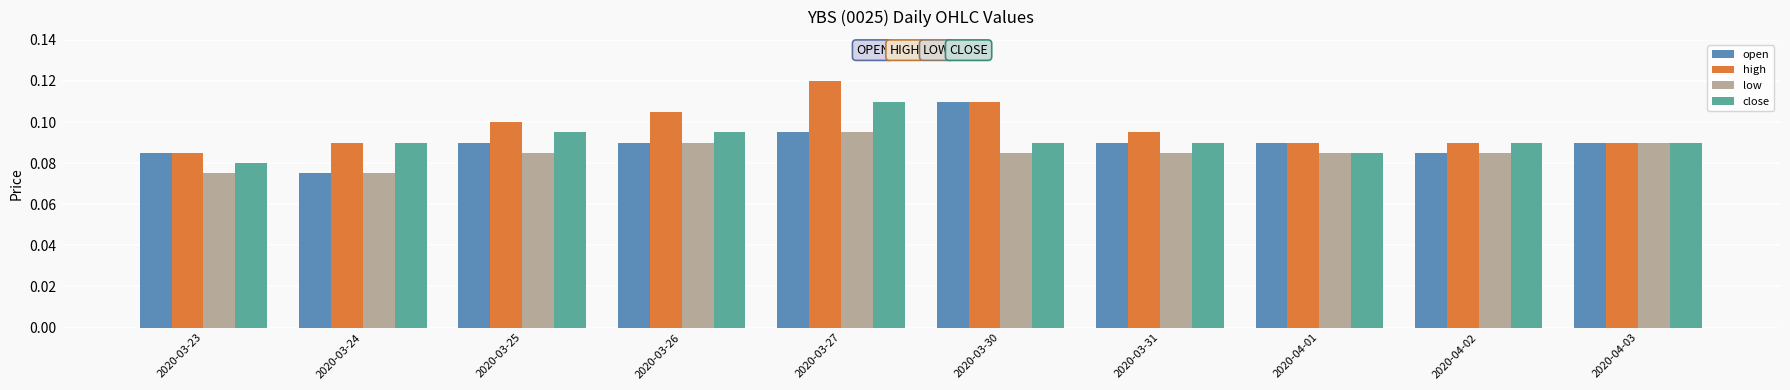

At which label is close closest to 0?

2020-03-23